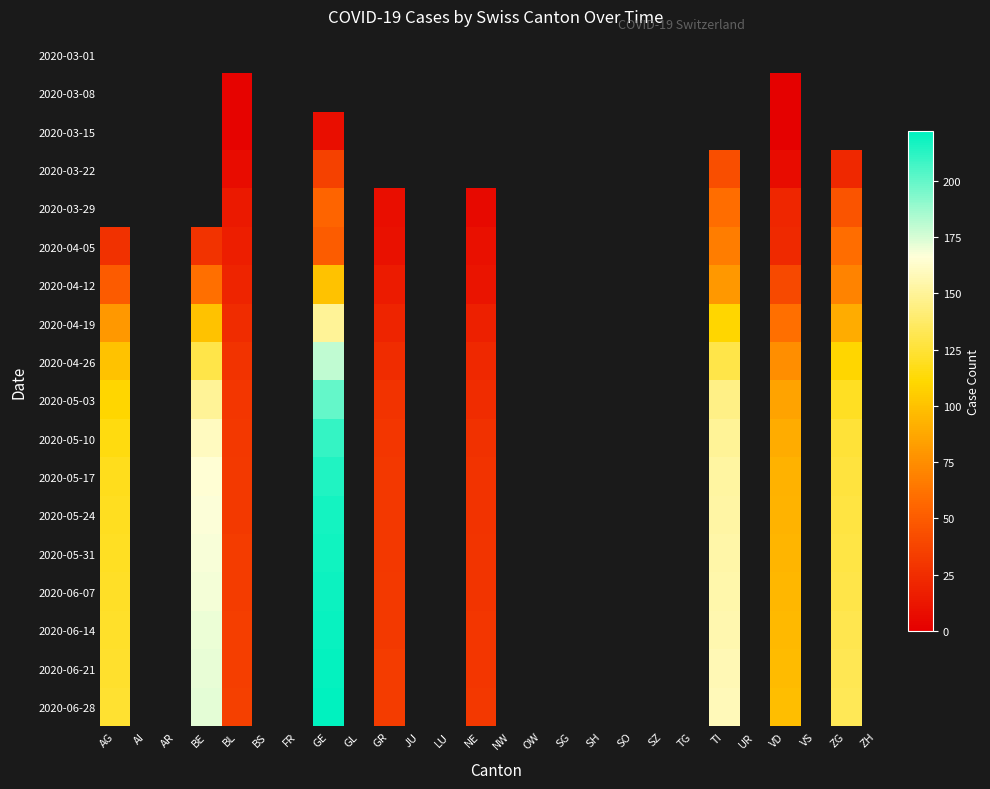

How many positive values does the 2020-04-12 series have?

9